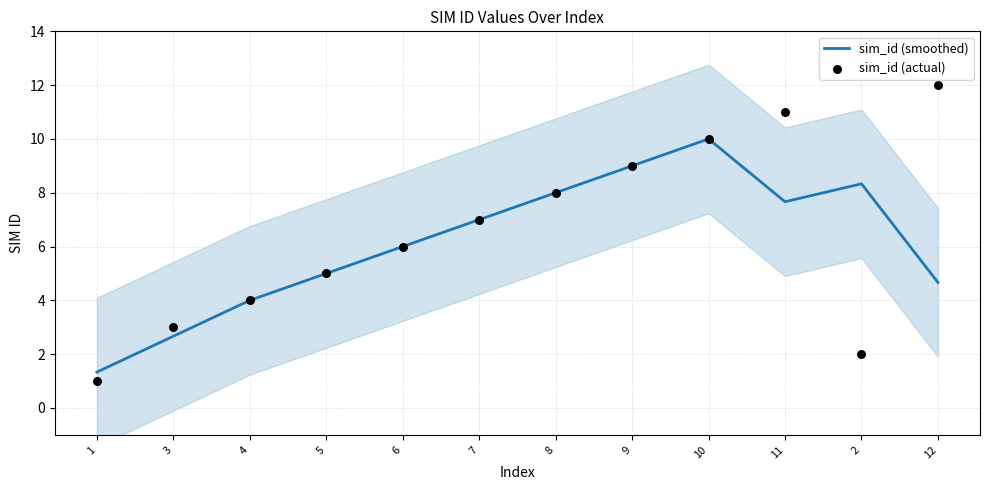

At how many categories does at least one series exceed 6?

7